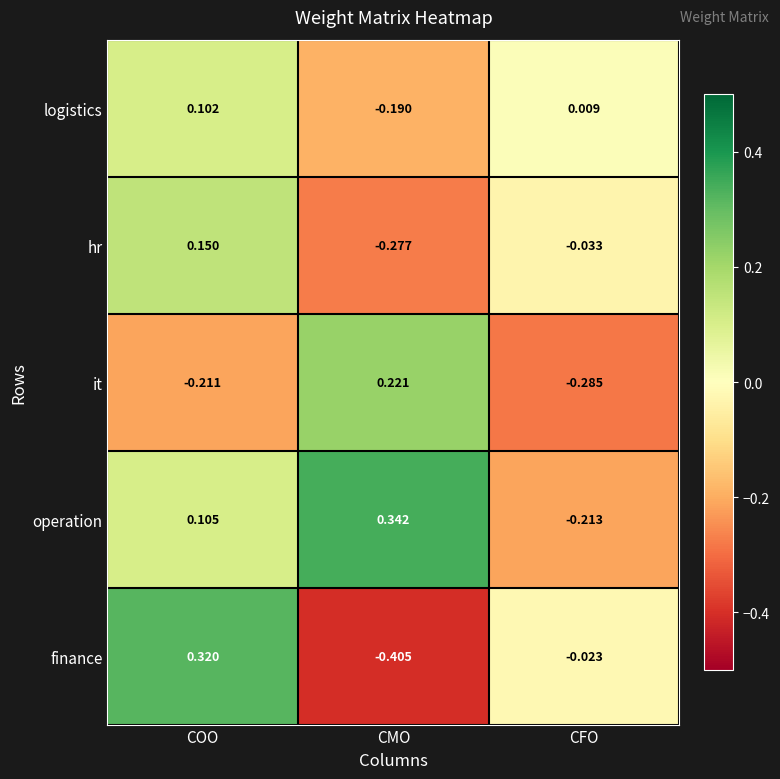

List the series in order of their peak value, highest first.

operation, finance, it, hr, logistics